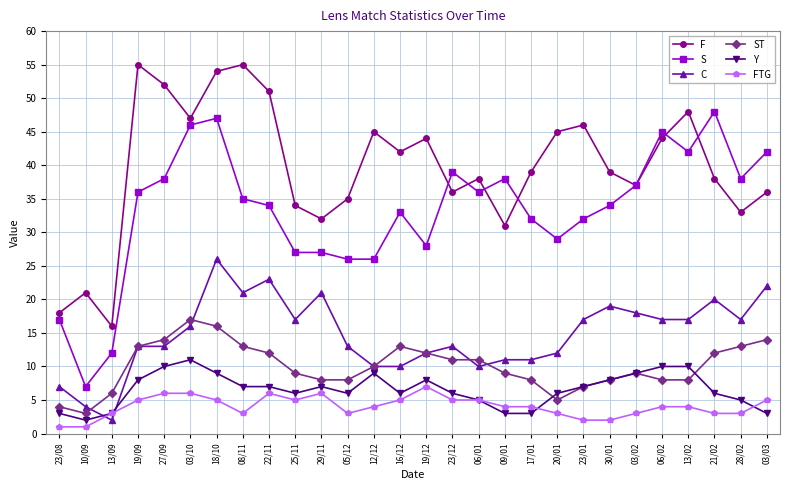

At which category is the sum across all series the highest?

18/10